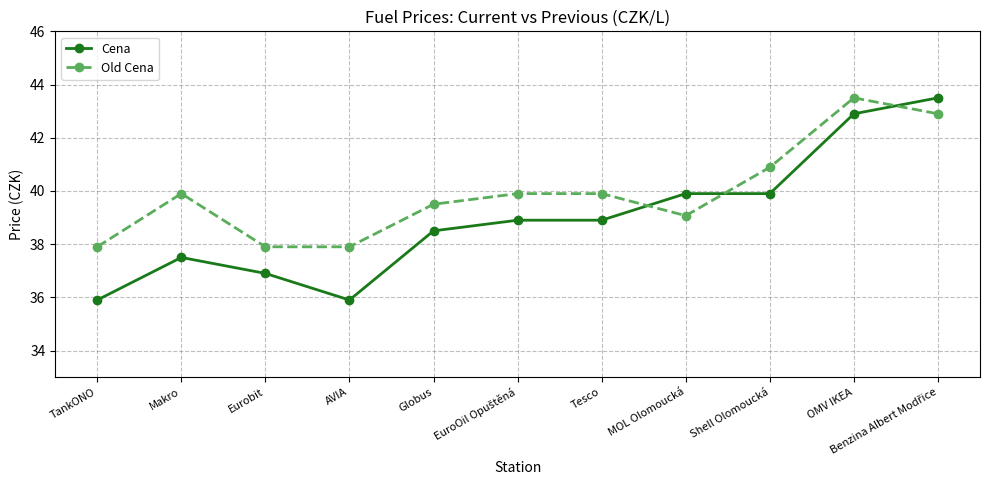

The value of Cena at Eurobit is 36.9. True or false?

True